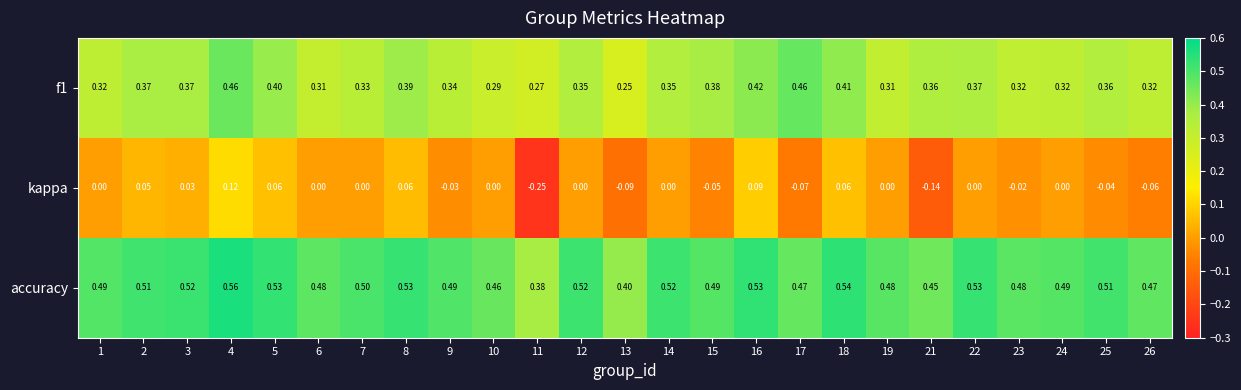

Which series has the largest total across all categories?

accuracy